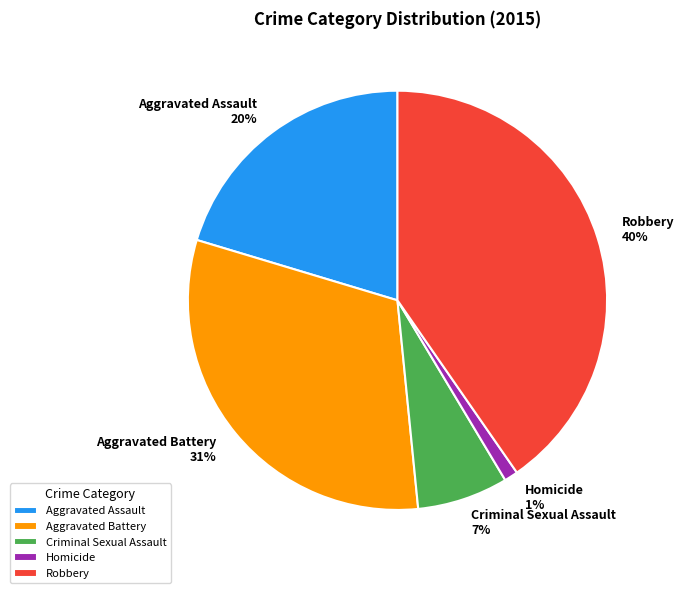

Rank the categories by value from lowest to highest.

Homicide, Criminal Sexual Assault, Aggravated Assault, Aggravated Battery, Robbery